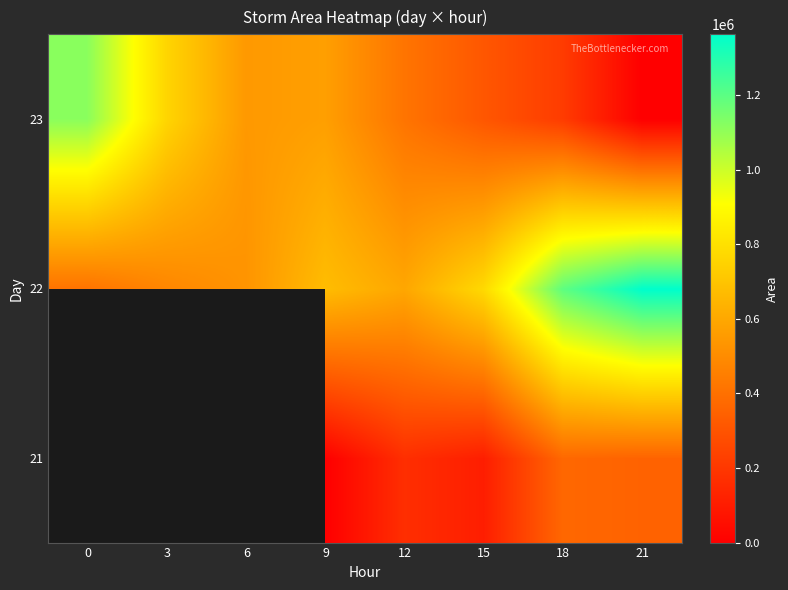

What is the difference between the maximum and minimum values in the 23 series?

1115625.0